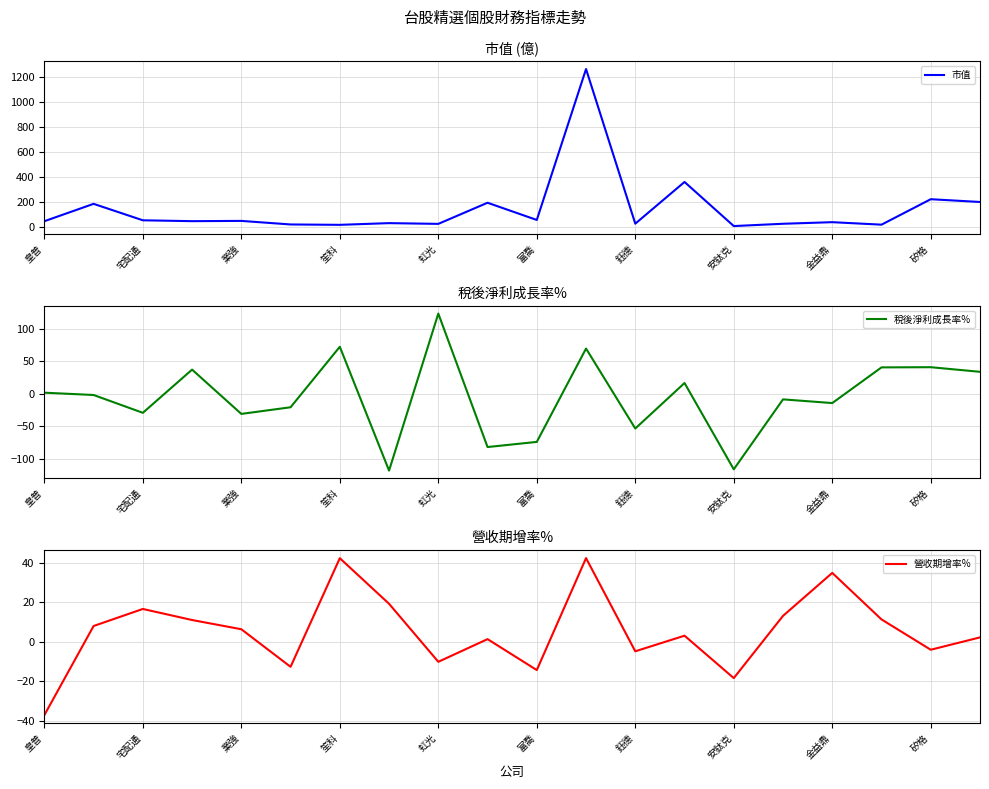

Which series has the widest spread of values?

市值